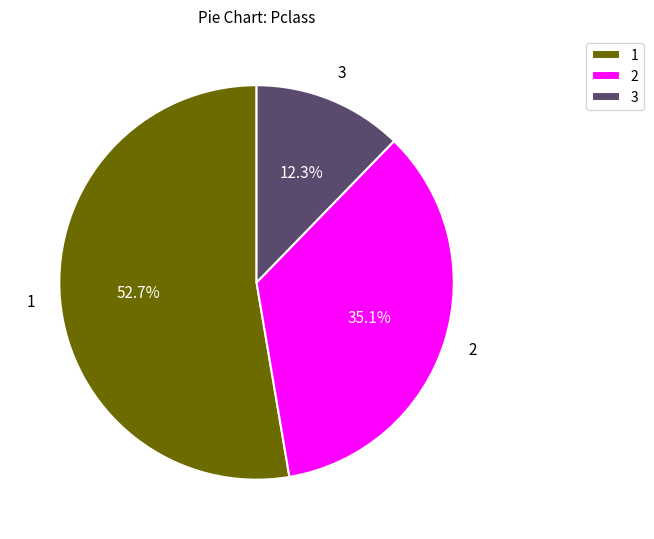

What portion of the pie excludes 3?

87.7%